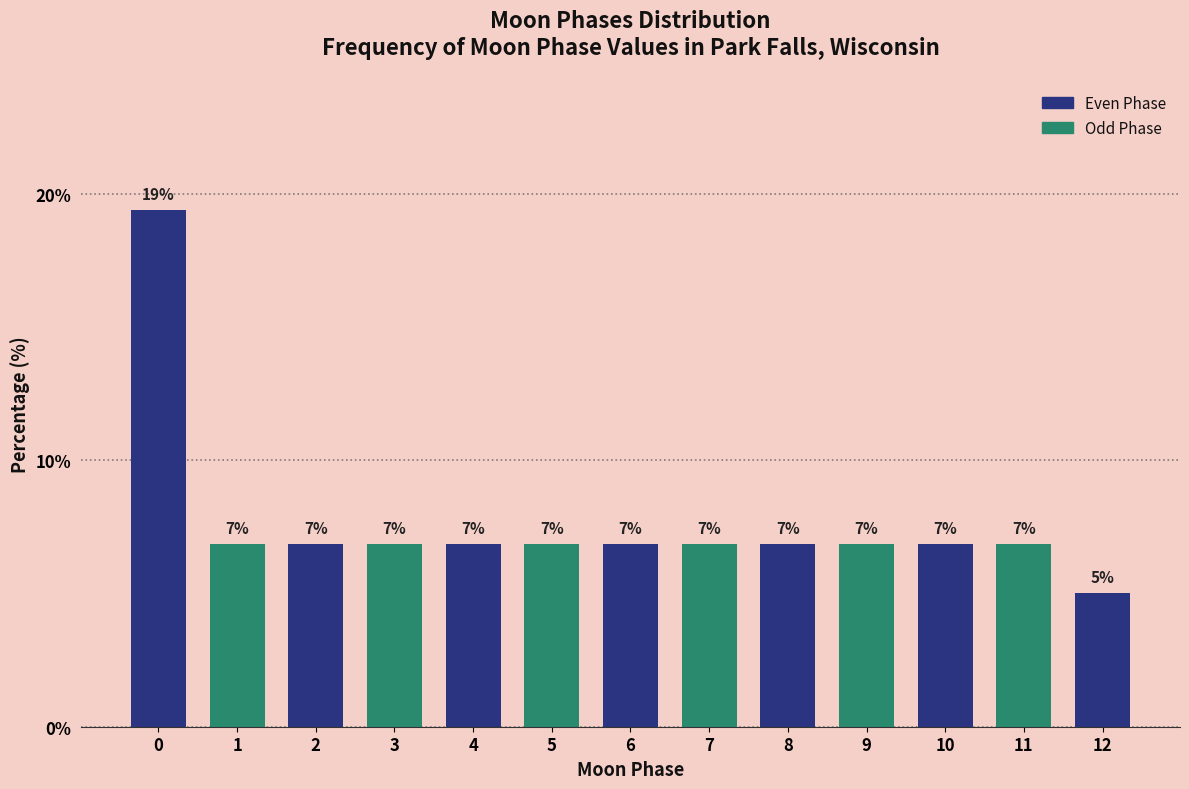

How many bars are there in total?

13